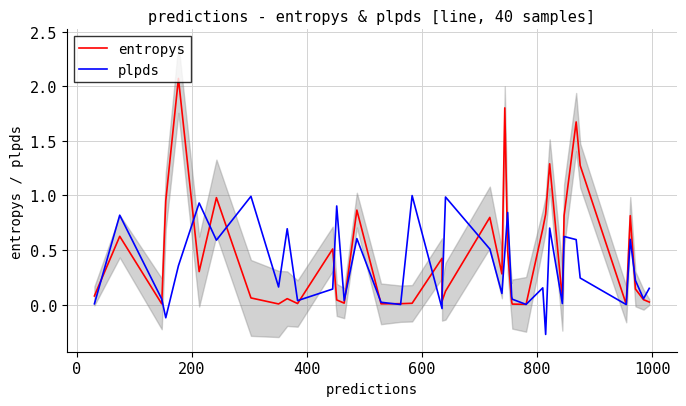

How many lines are shown in the chart?

2